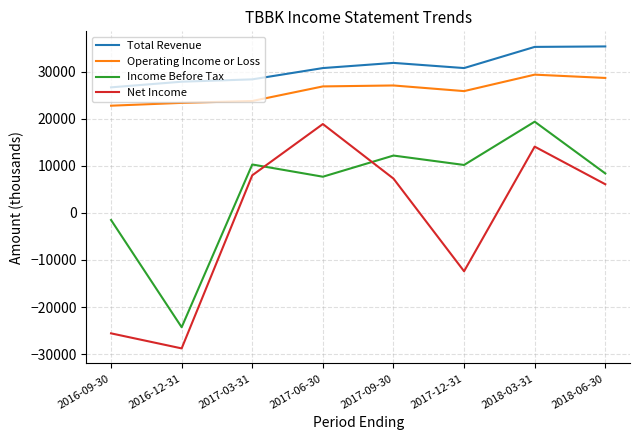

What position from the left is 2016-12-31?

2